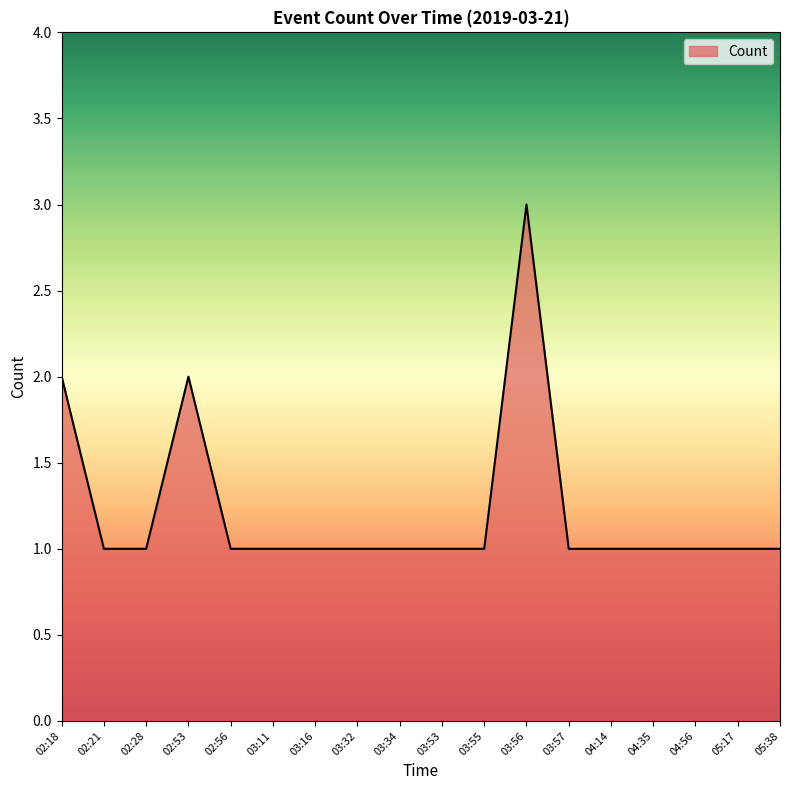

Which has a higher value, 03:56 or 02:56?

03:56